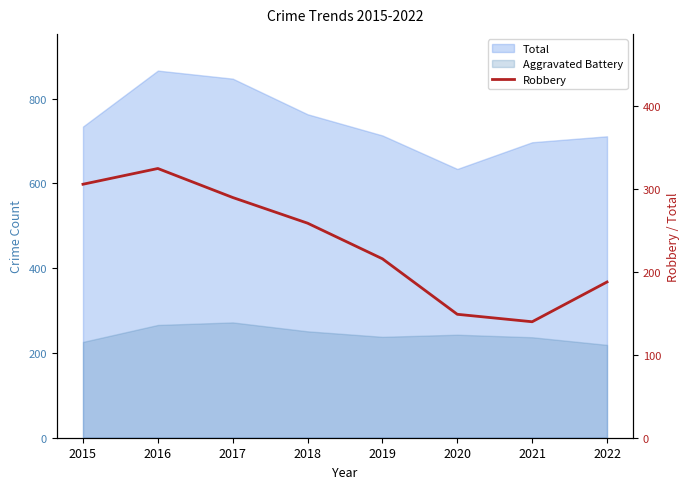

What is the value of the 5th point from the left?

216